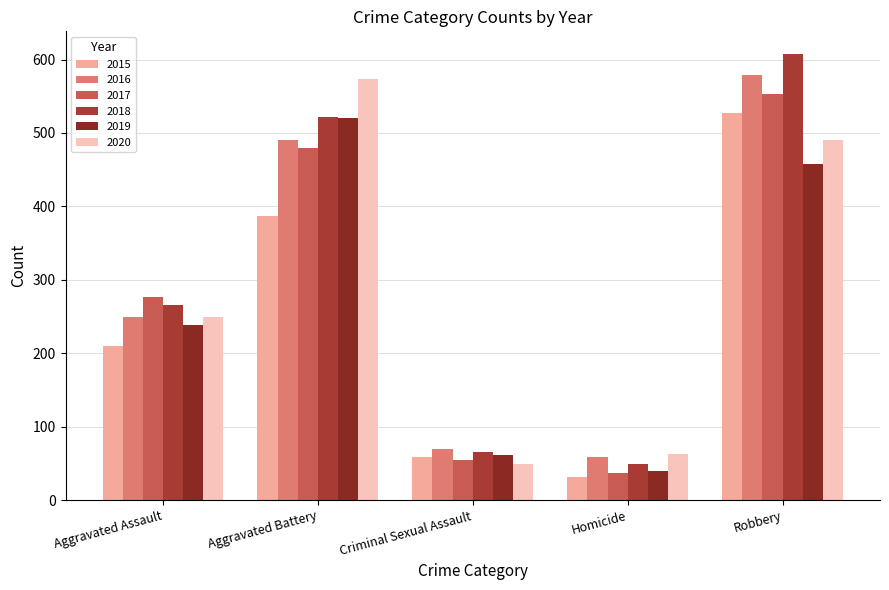

Reading right to left, list all the values displayed in this chart.

2015: 527	32	58	387	210
2016: 579	59	69	491	250
2017: 553	37	55	480	276
2018: 608	49	65	522	265
2019: 458	40	61	520	238
2020: 491	63	49	574	249